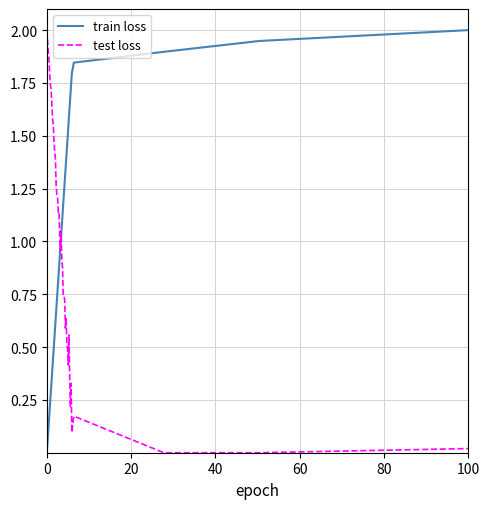

What is the maximum value shown in the chart?

2.0